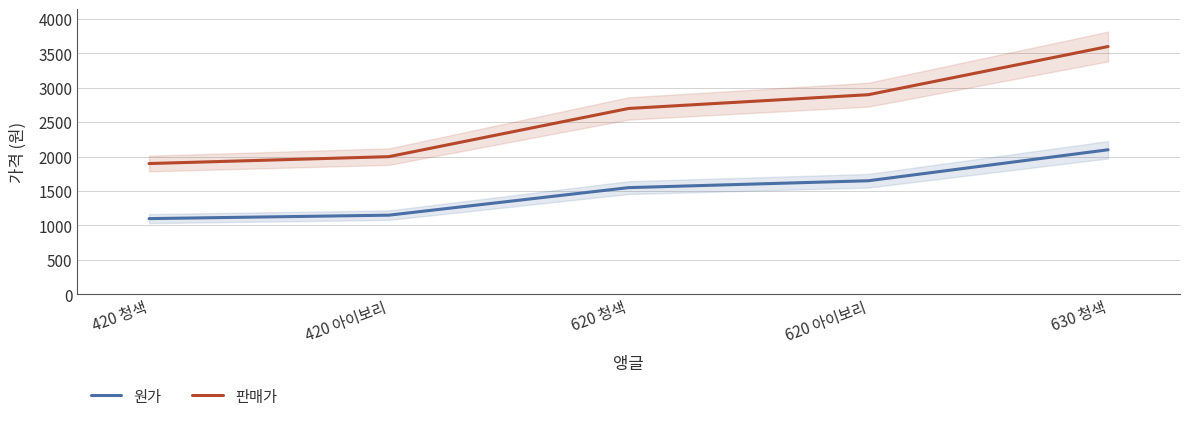

What is the value of the 원가 point at the 4th from the left?

1650